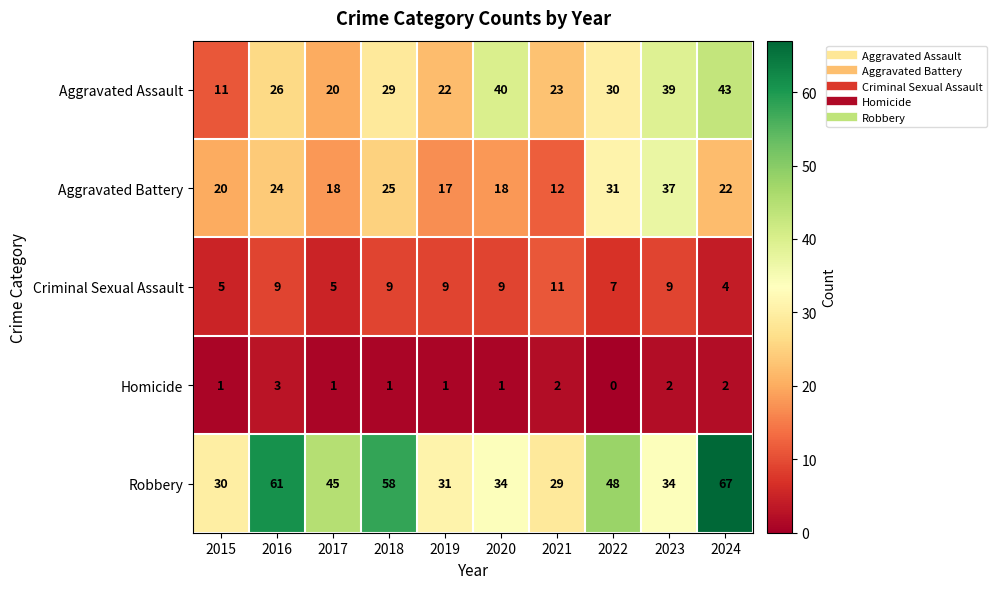

At 2020, list the series in order from smallest to largest.

Homicide, Criminal Sexual Assault, Aggravated Battery, Robbery, Aggravated Assault